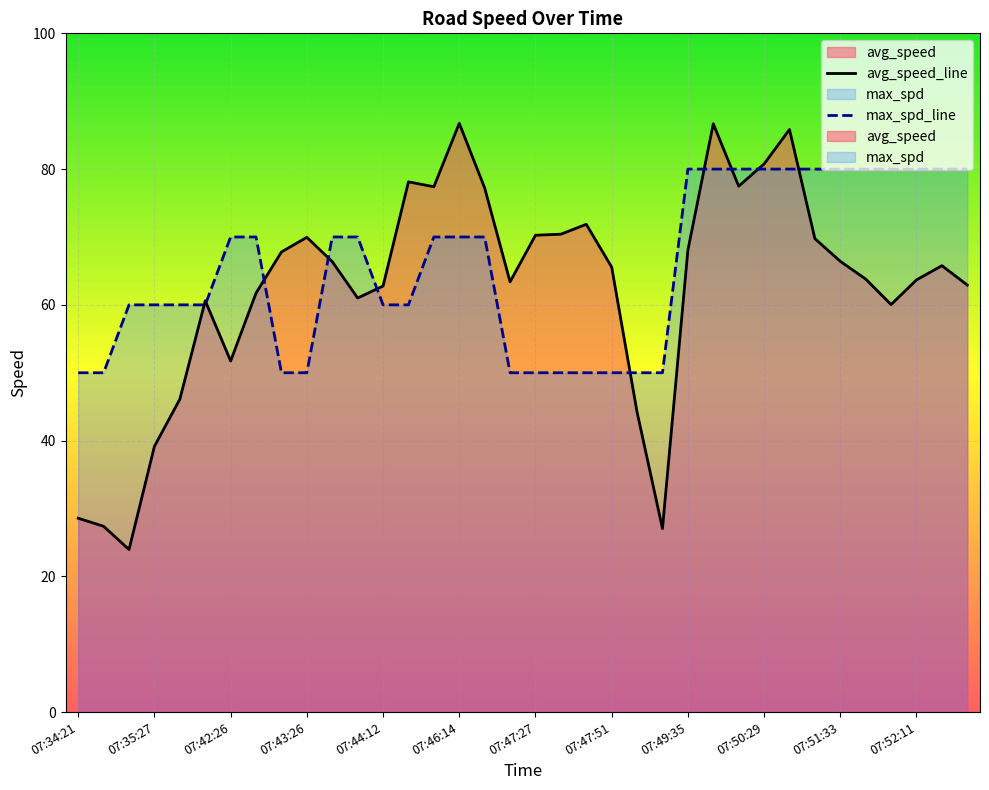

What is the value of the avg_speed_line point at the 26th from the left?

86.7